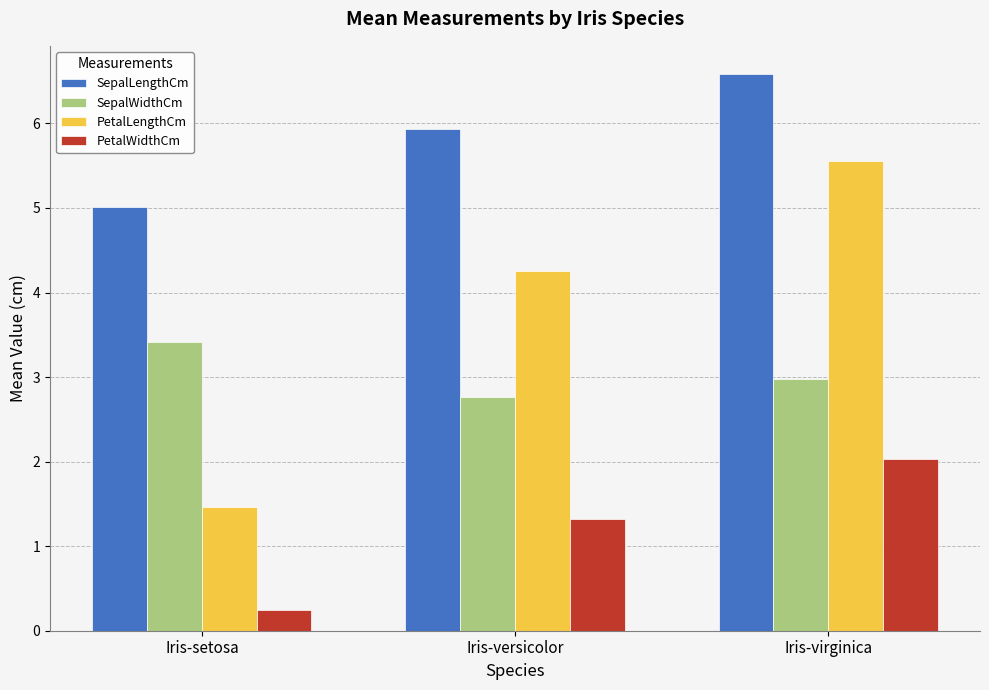

What is the average value of the PetalWidthCm series?

1.2